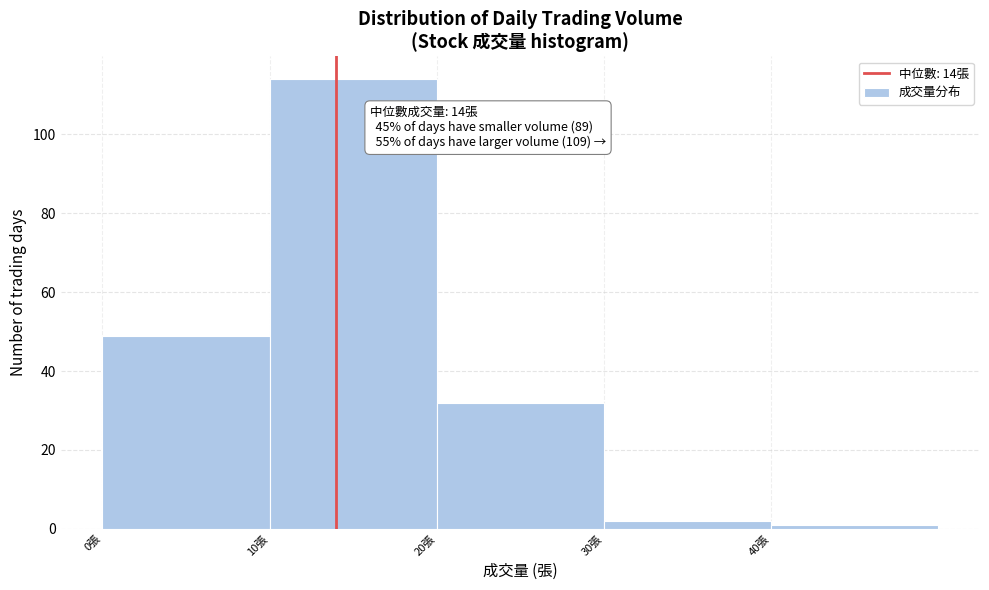

Over which range of the x-axis is the bar tallest?

10 to 20